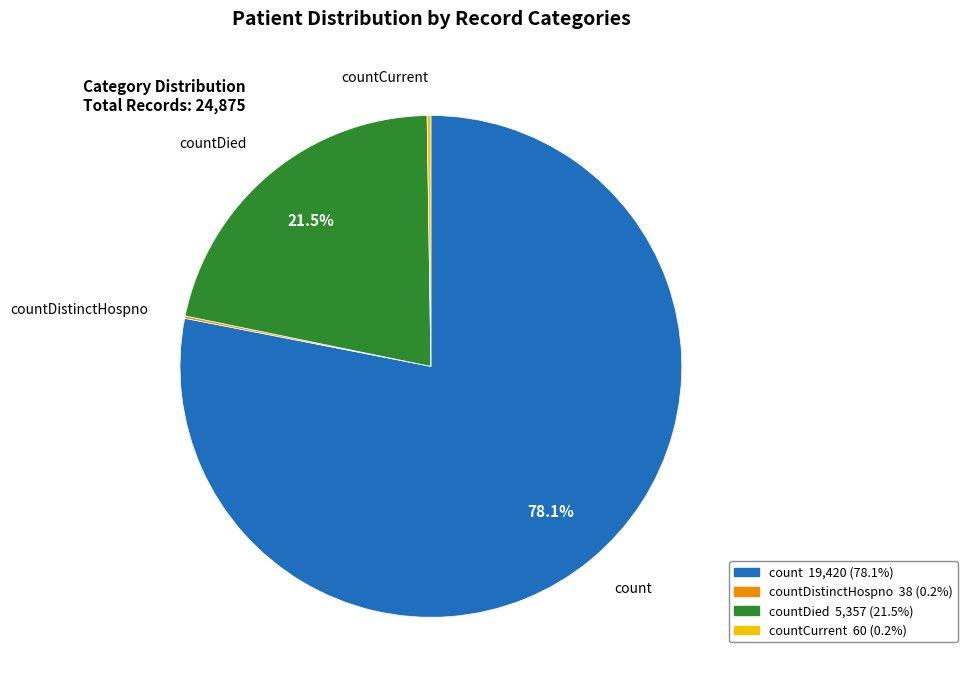

Does any single category account for the majority?

Yes